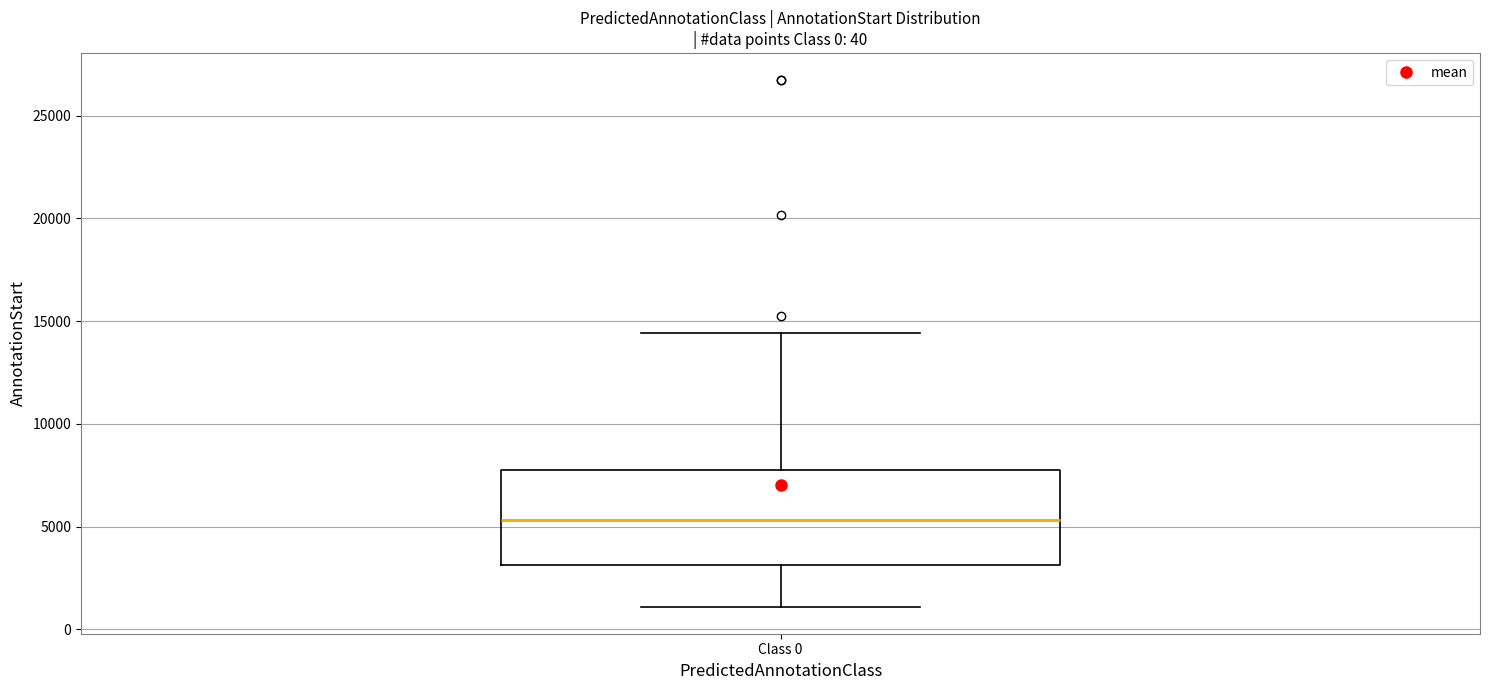

Where does the lower whisker of the box for Class 0 end on the y-axis? The values are not printed on the chart, so give them approximately, as read against the axis.

1000